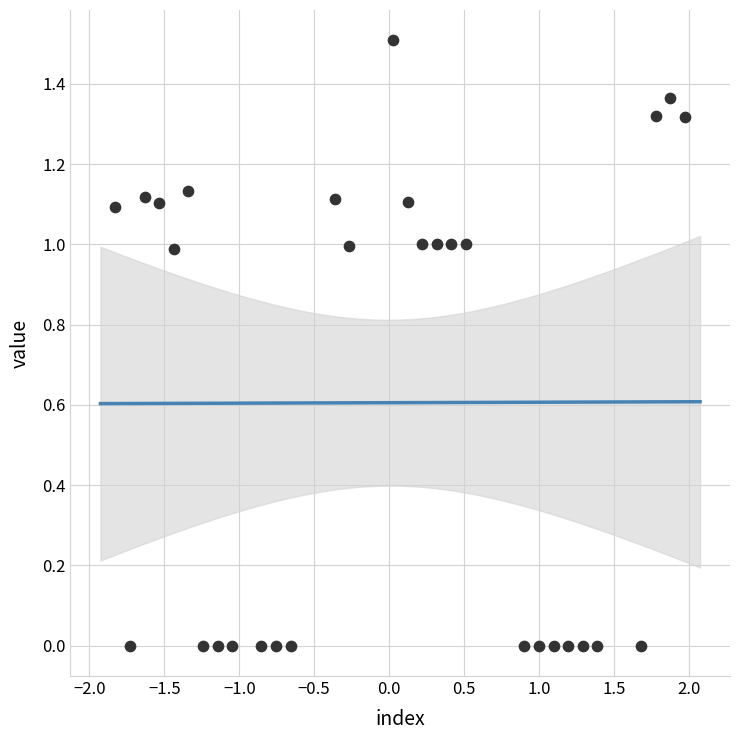

What is the range of Y values (max minus min)?

1.5